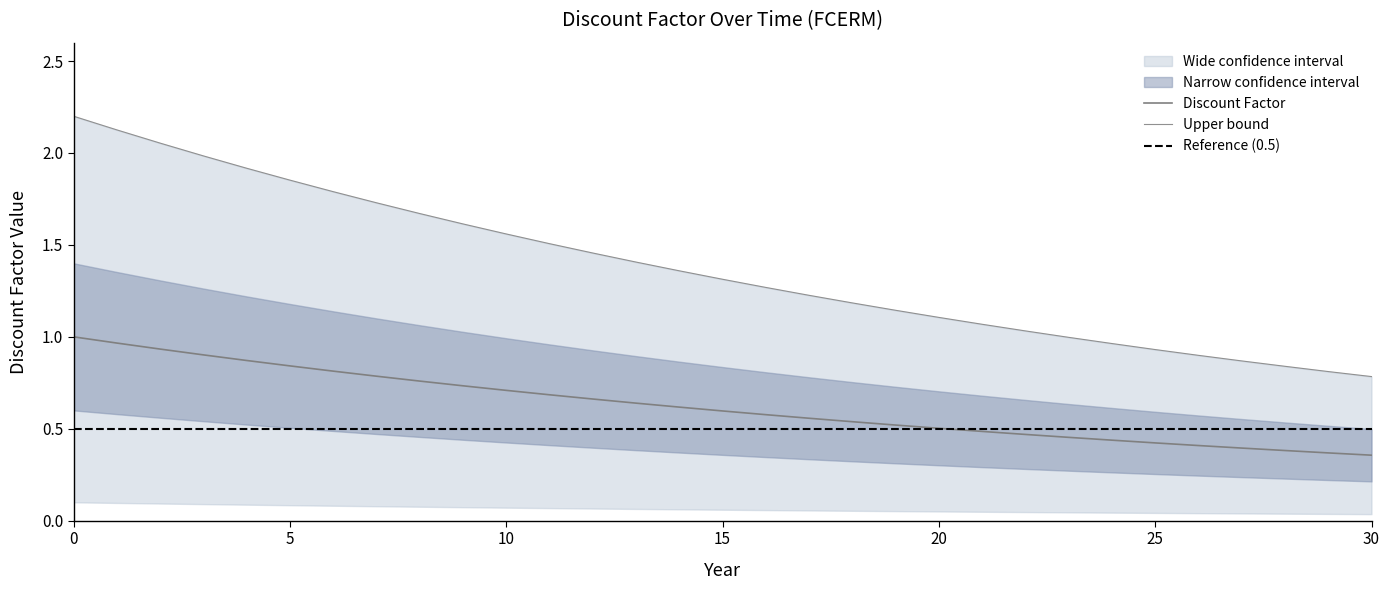

Reading left to right, transcribe all the data shown in this chart.

Discount Factor: 1.0	1.0	0.9	0.9	0.9	0.8	0.8	0.8	0.8	0.7	0.7	0.7	0.7	0.6	0.6	0.6	0.6	0.6	0.5	0.5	0.5	0.5	0.5	0.5	0.4	0.4	0.4	0.4	0.4	0.4	0.4
Cumulative Factor: 2.2	2.1	2.1	2.0	1.9	1.9	1.8	1.7	1.7	1.6	1.6	1.5	1.5	1.4	1.4	1.3	1.3	1.2	1.2	1.1	1.1	1.1	1.0	1.0	1.0	0.9	0.9	0.9	0.8	0.8	0.8